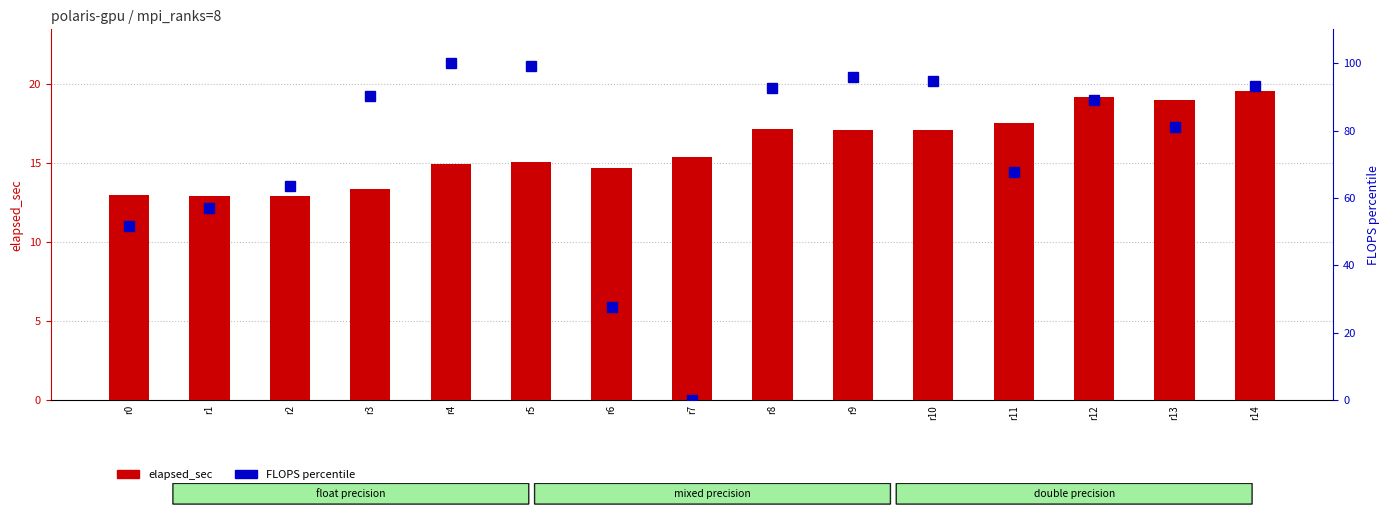

Which label corresponds to the largest value in the chart?

r4